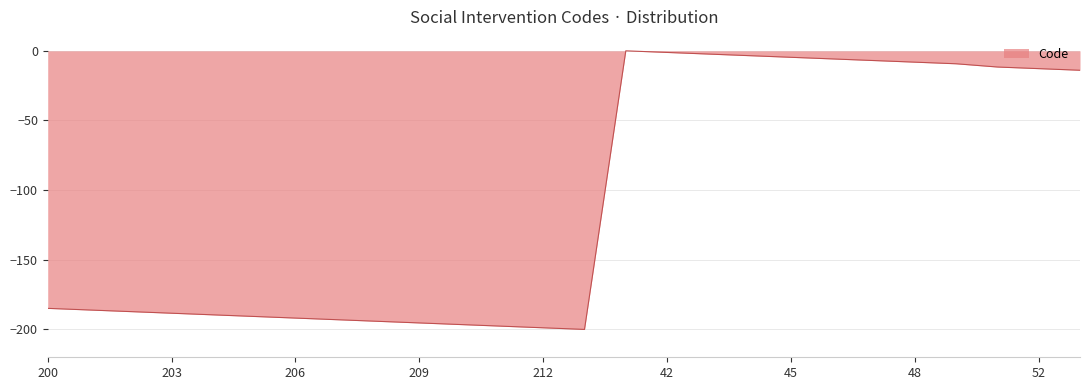

What is the smallest value displayed?

-200.0